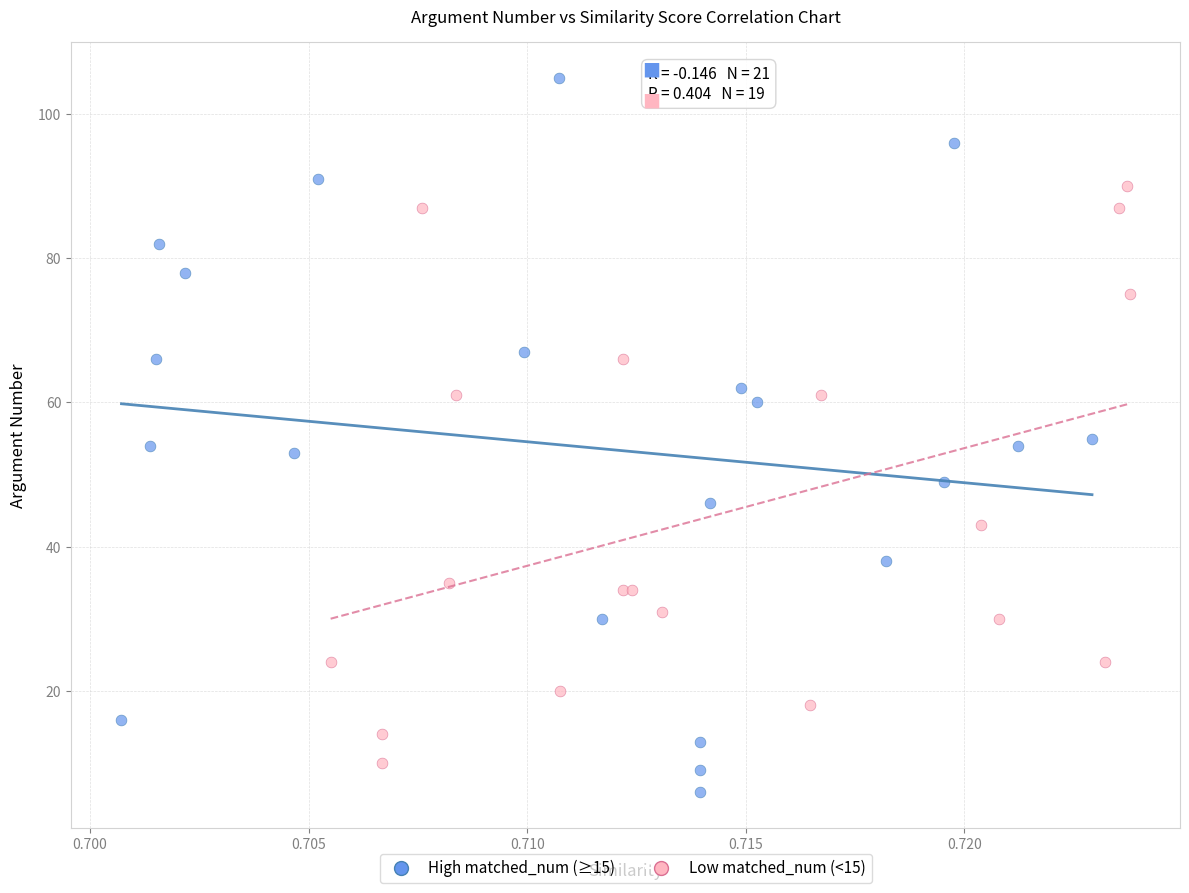

Which series has the widest spread of Y values?

High matched_num (≥15)